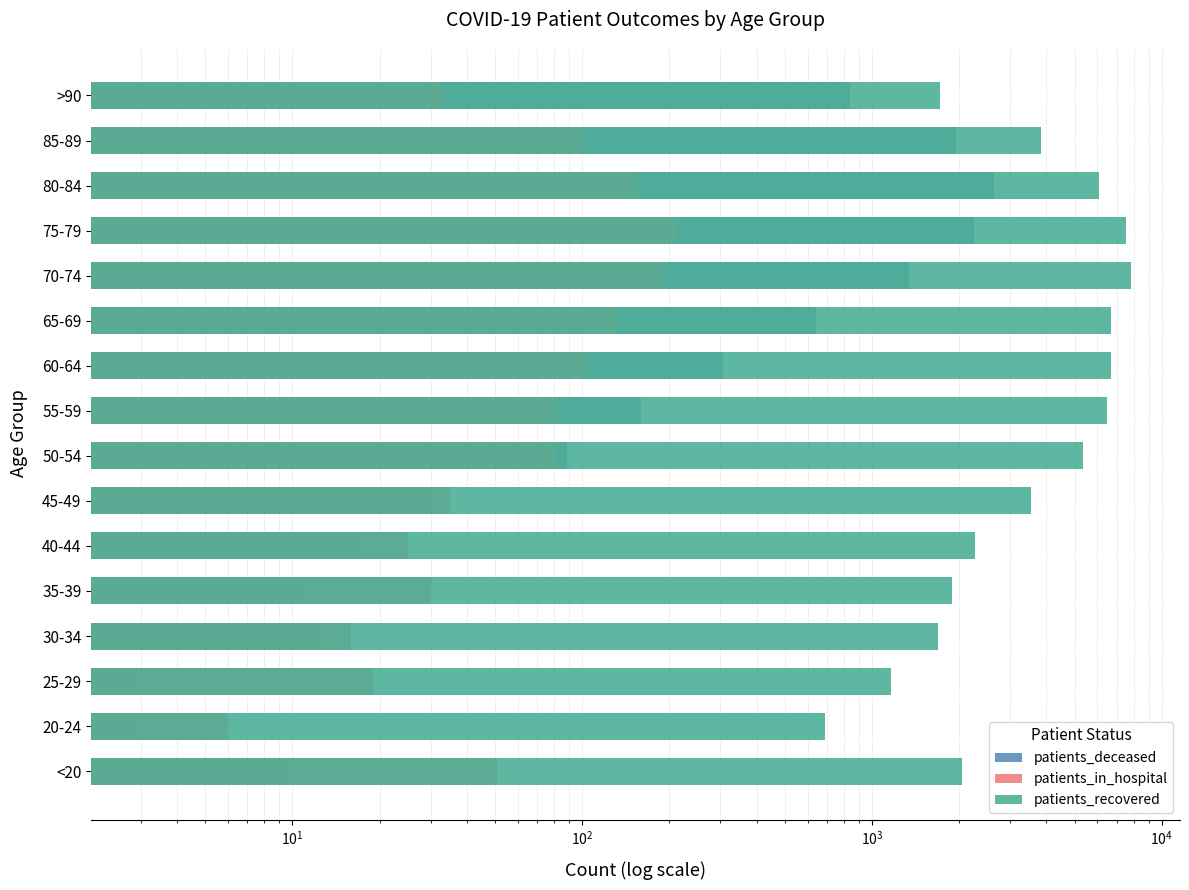

How many bars are there in total?

48